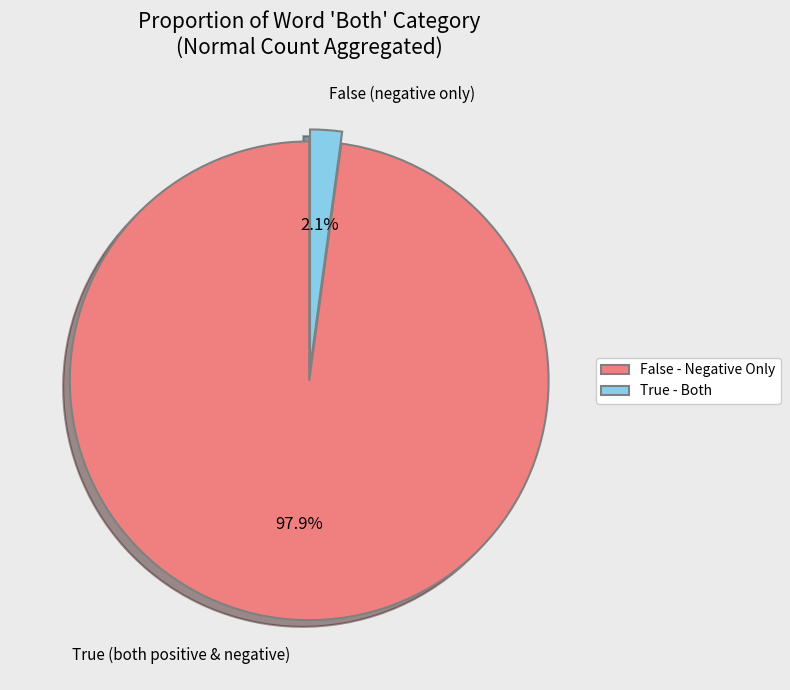

Does any single category account for the majority?

Yes